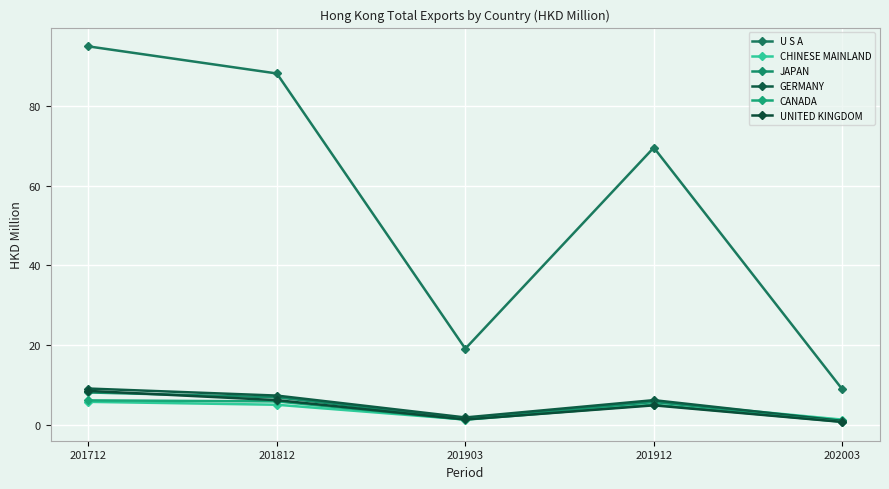

Between 201812 and 201912, which series saw the biggest shift?

U S A